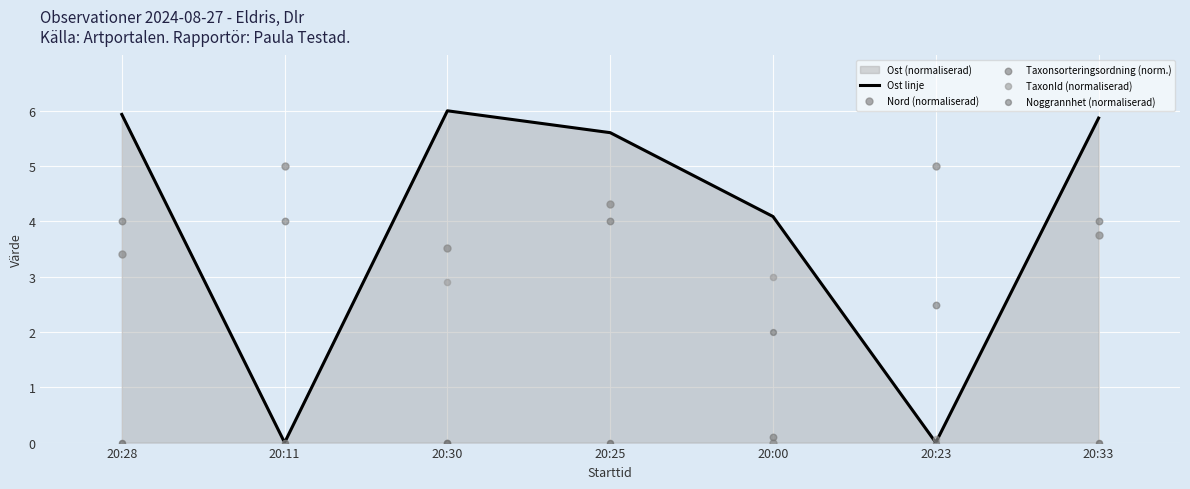

Which series contains the highest Y value?

Ost linje